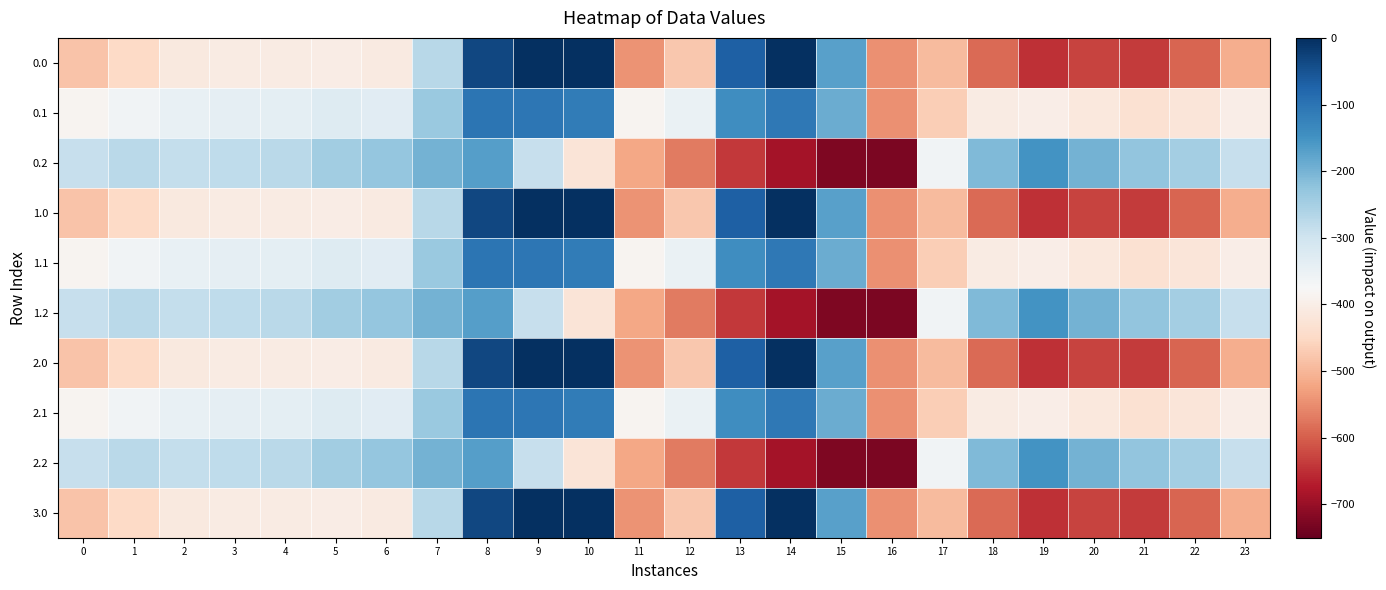

Between 2 and 0, which is larger?

2